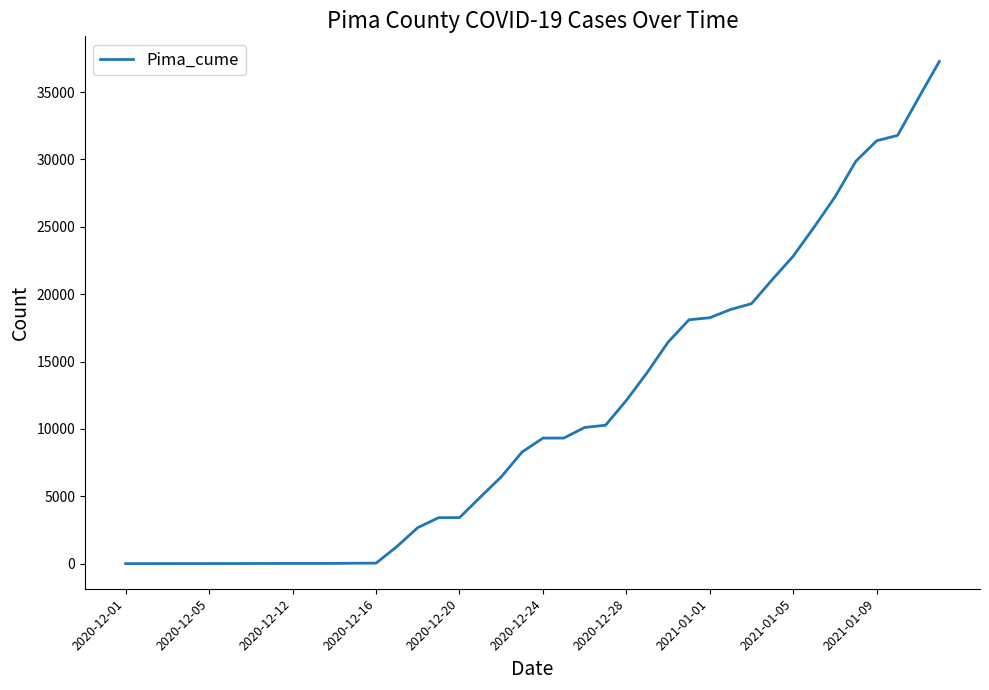

What is the difference between the maximum and minimum values?

37264